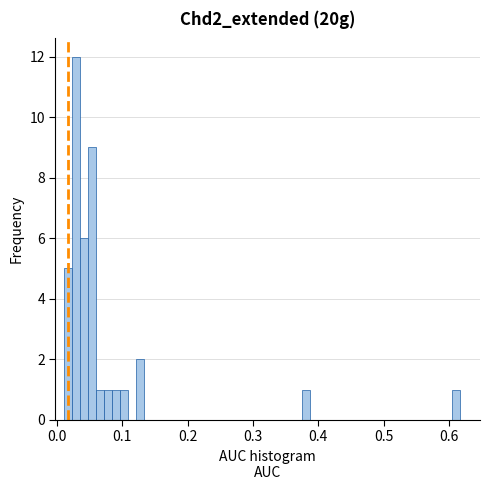

Read against the x-axis, roughly where is the centre of the tallest bar?

0.03